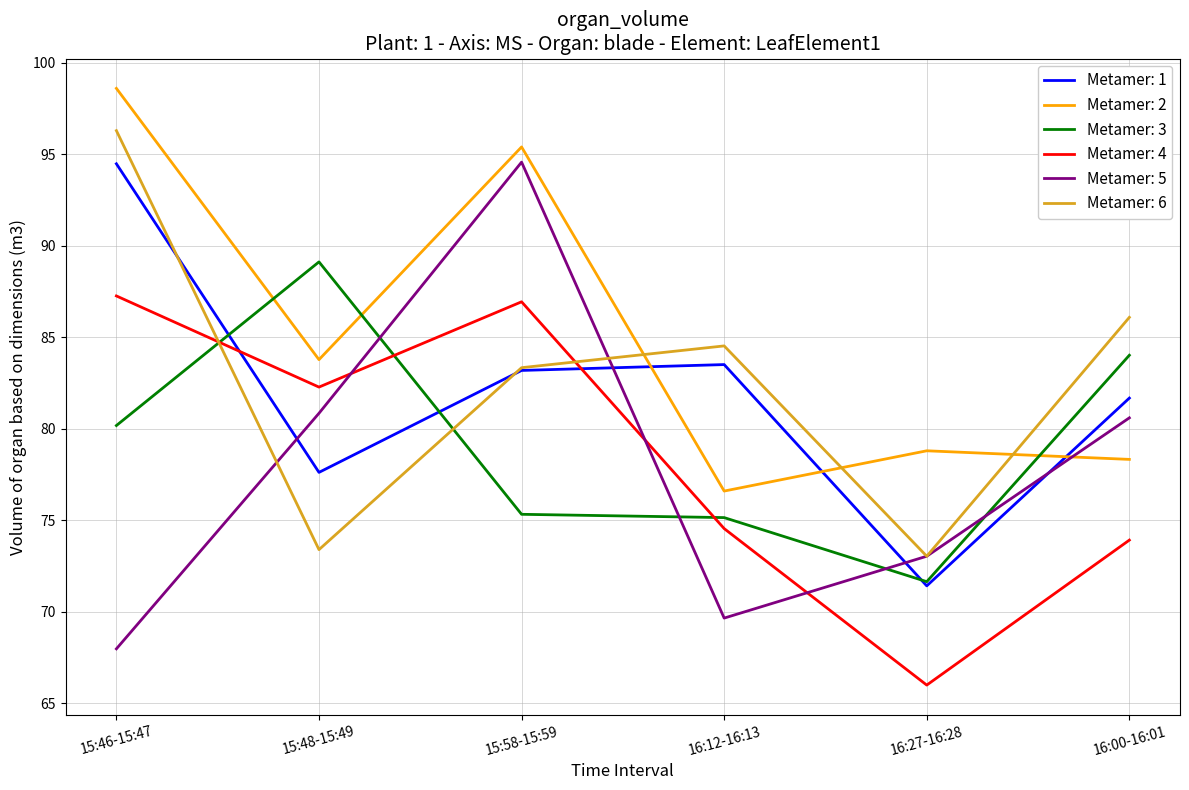

At which category is the sum across all series the highest?

15:46-15:47